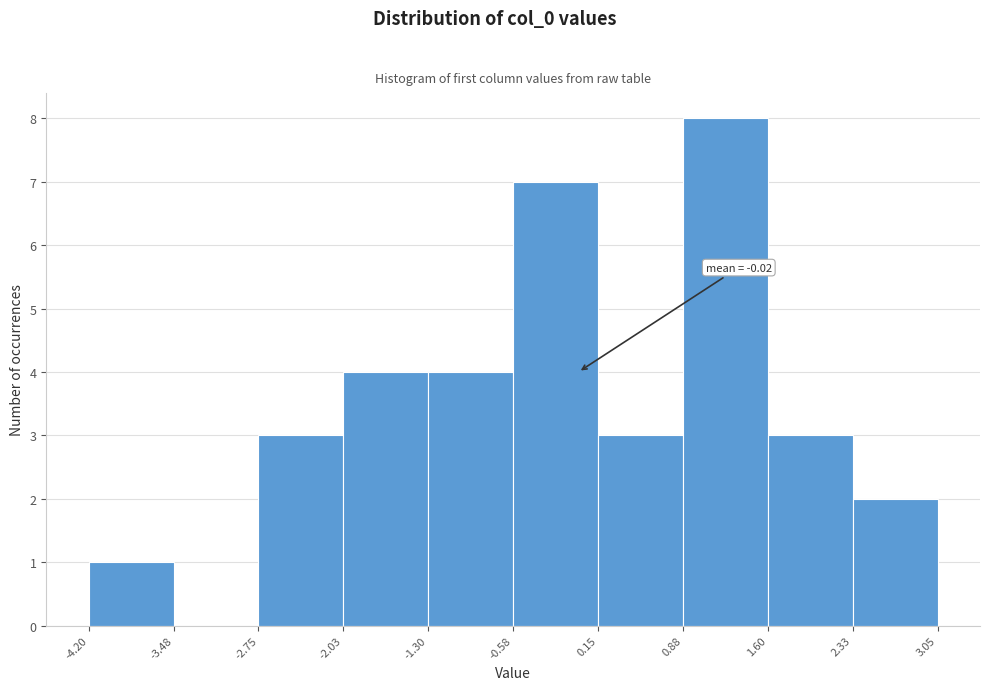

Which range on the x-axis has the tallest bar?

0.88 to 1.60